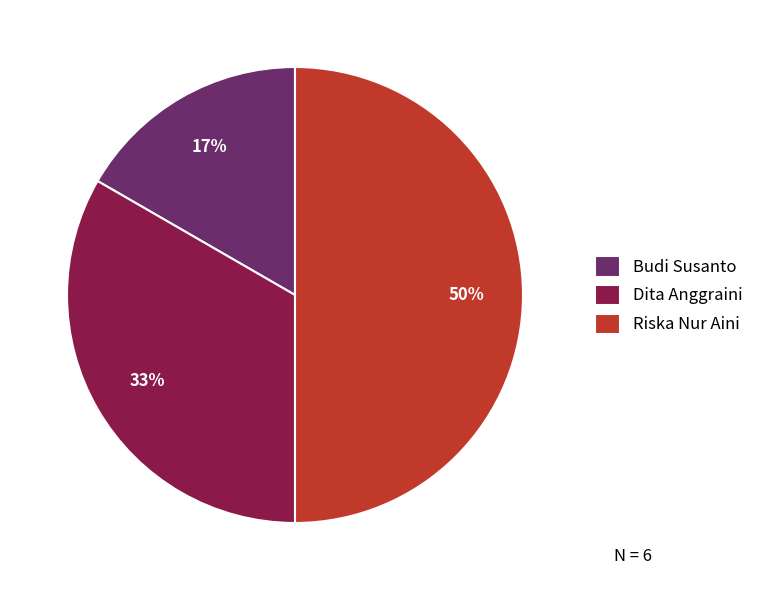

How many slices are in this pie chart?

3